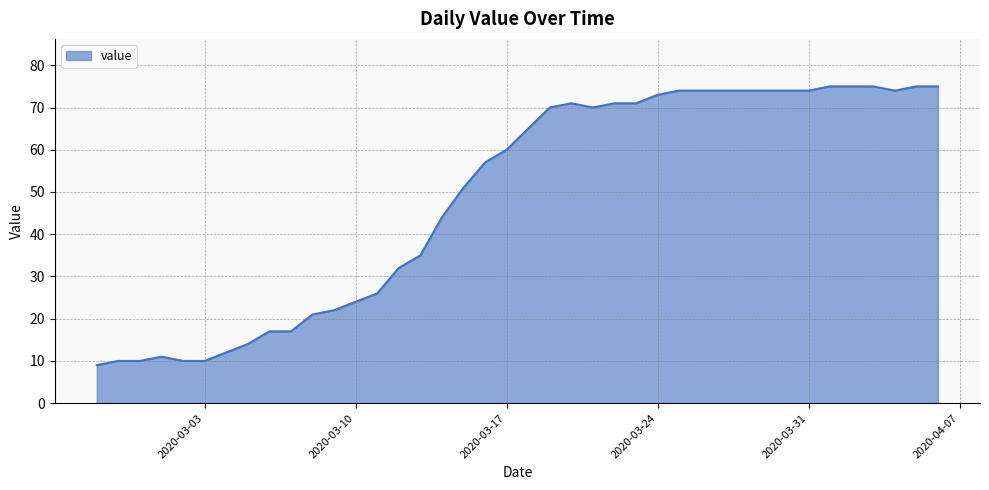

What is the minimum value shown in the chart?

9